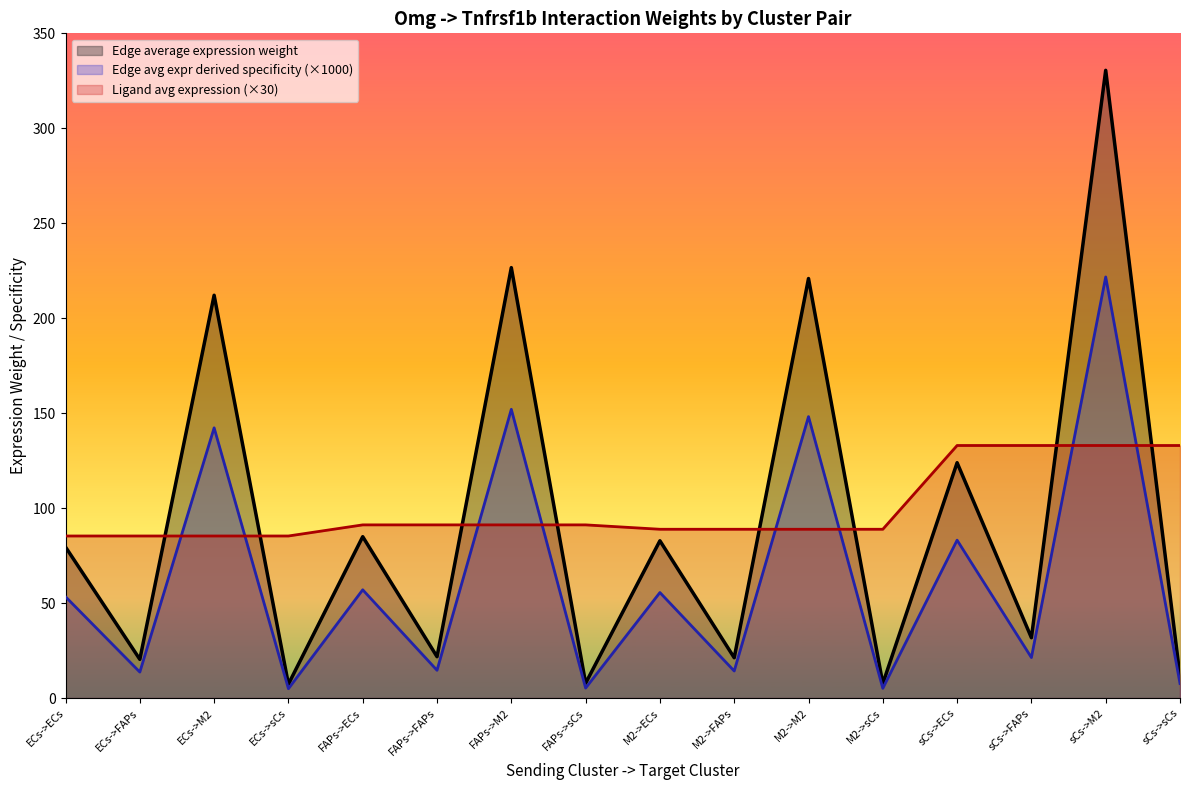

True or false: Edge average expression weight and Edge total expression weight intersect in this chart.

False